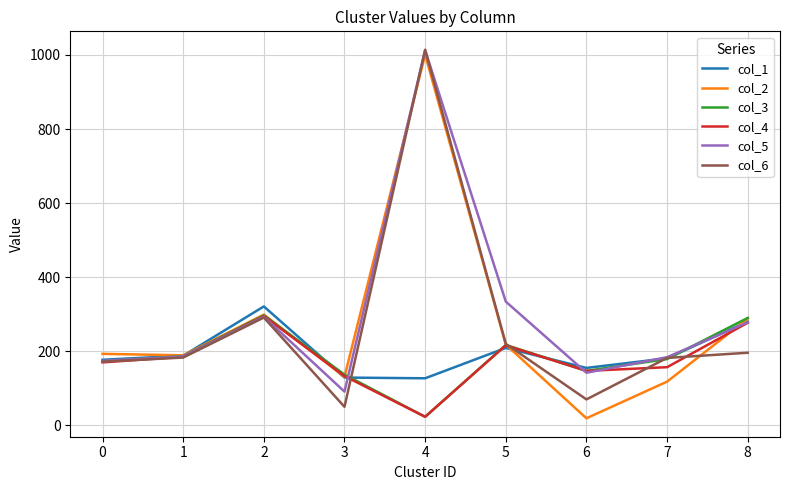

True or false: col_2 has more than 0 points higher than both neighbors.

True